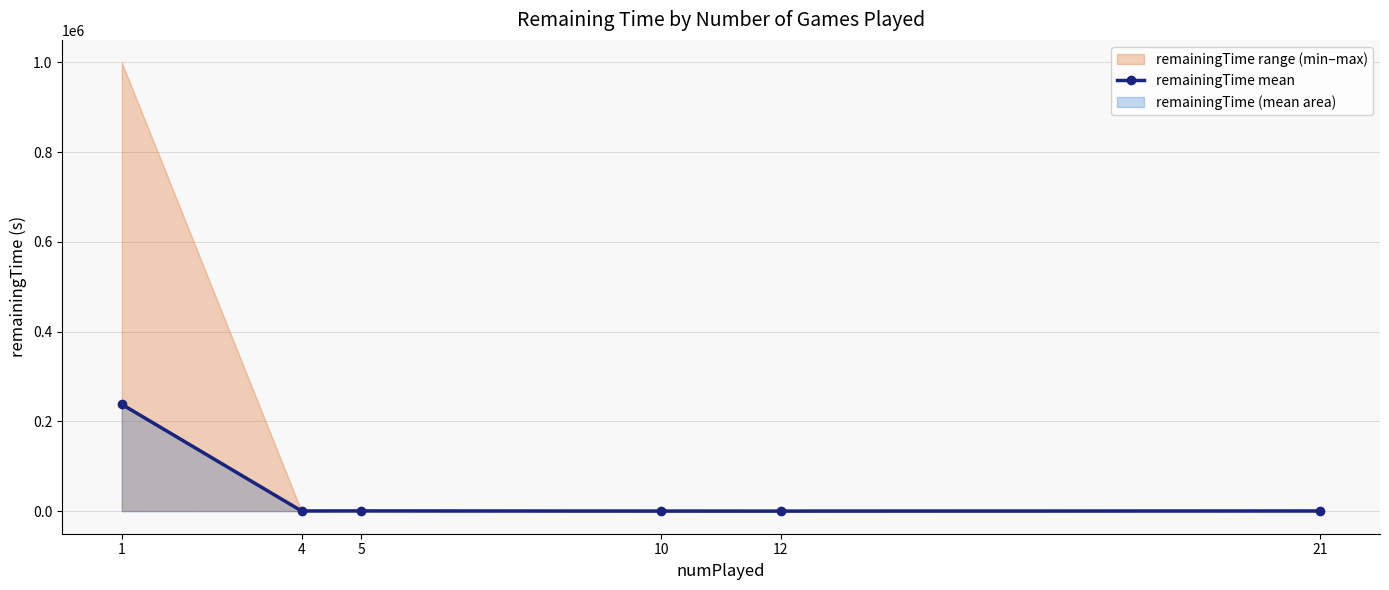

What is the maximum value for remainingTime mean?

238209.6